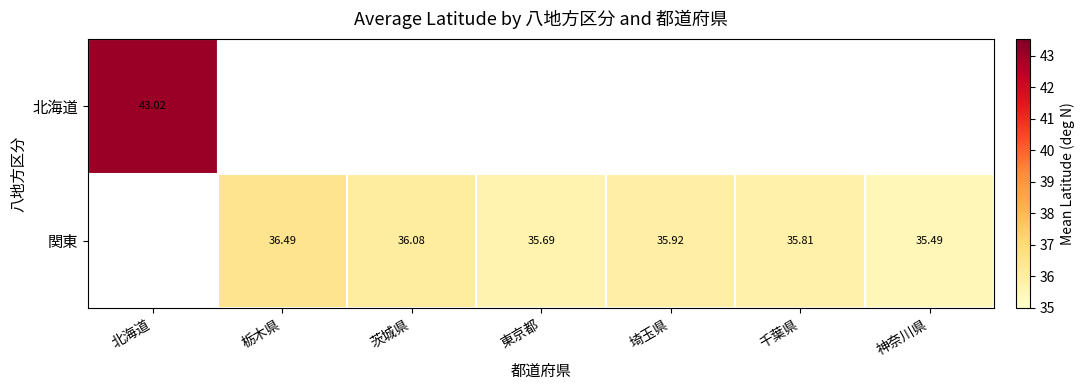

Count the number of categories in the chart.

7